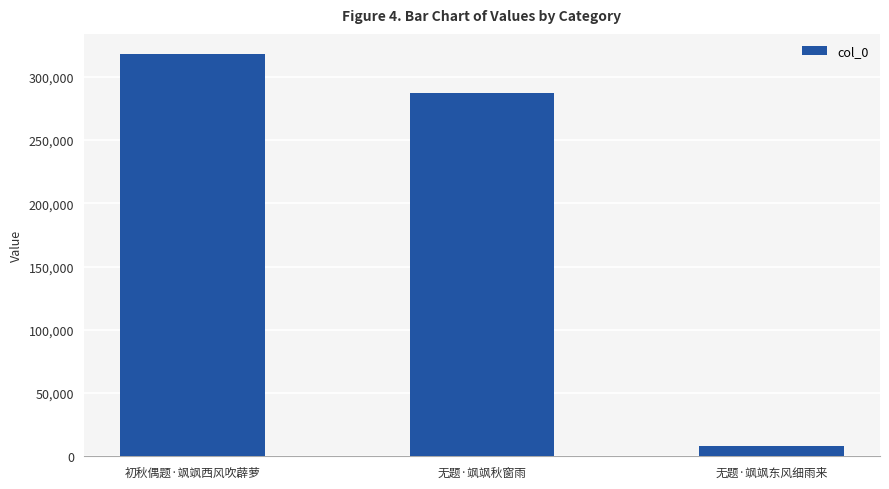

The value at 无题·飒飒秋窗雨 is 427061. True or false?

False